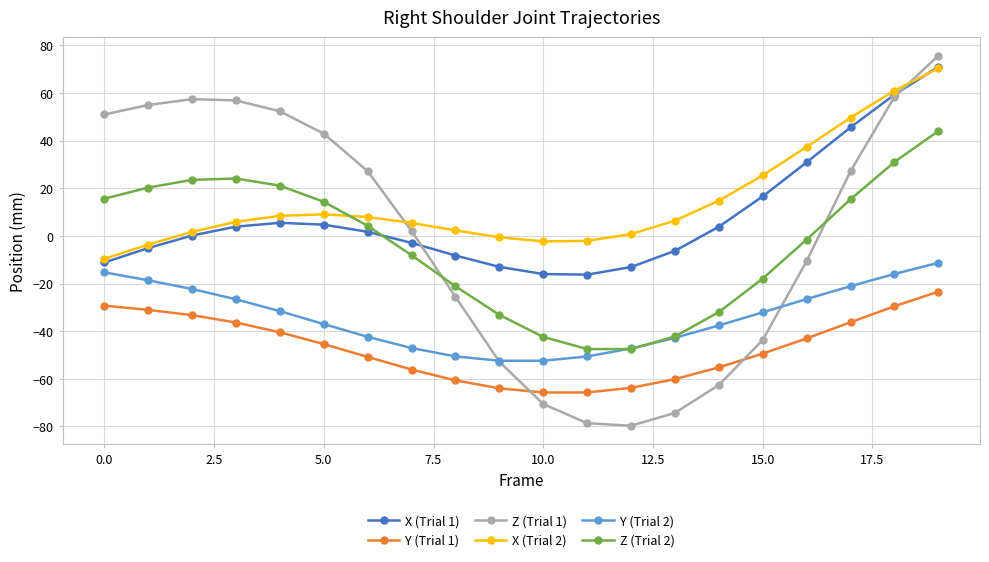

What is the average value of the Y (Trial 1) series?

-47.0